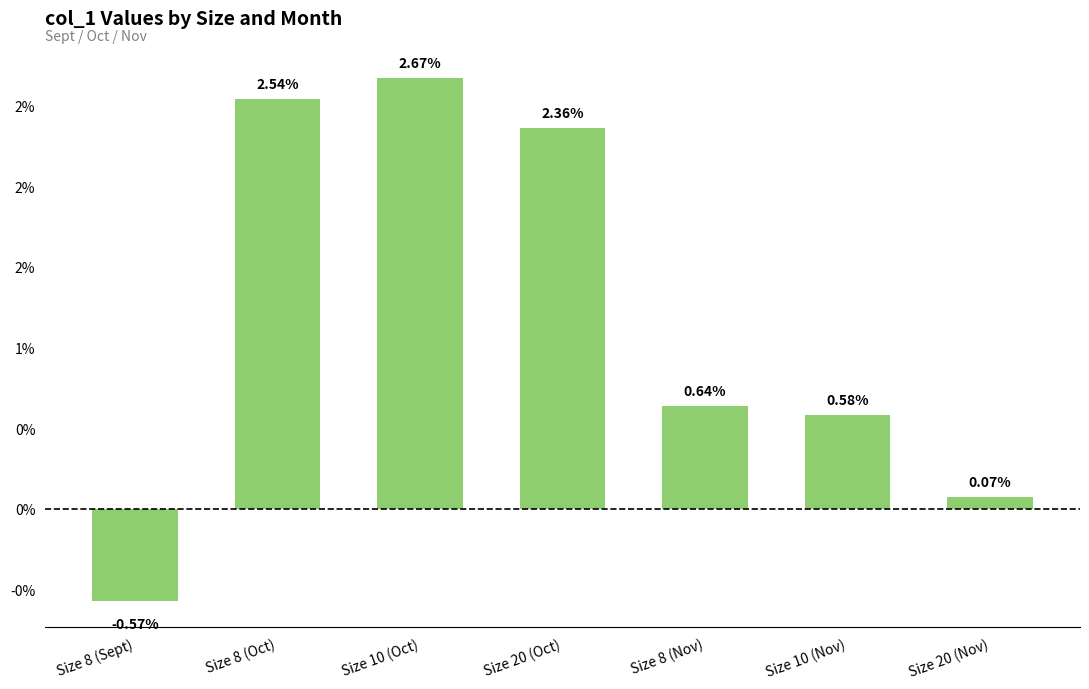

What is the label of the 1st bar from the left?

Size 8 (Sept)